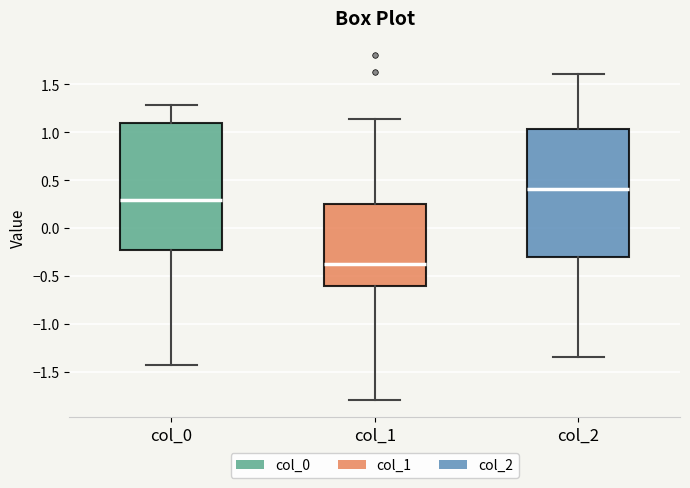

Reading left to right, transcribe this box plot: for each box, give where its median line is, the range the box spans, and where its two whiskers end, as read against the y-axis. The values are not printed on the chart, so give them approximately, as read against the axis.

col_0: median 0.30, box -0.20 to 1.10, whiskers -1.45 to 1.30
col_1: median -0.35, box -0.60 to 0.25, whiskers -1.80 to 1.15
col_2: median 0.40, box -0.30 to 1.05, whiskers -1.35 to 1.60